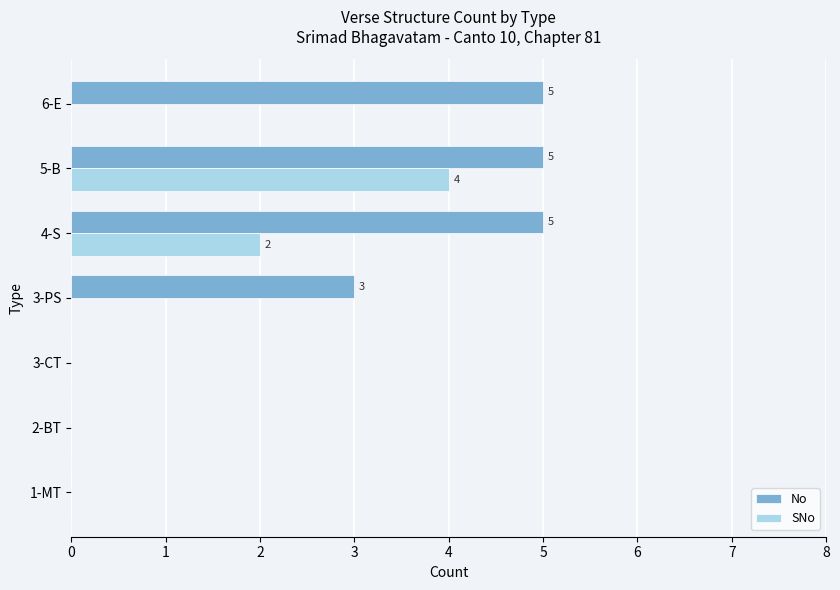

What is the highest value of the SNo series?

4